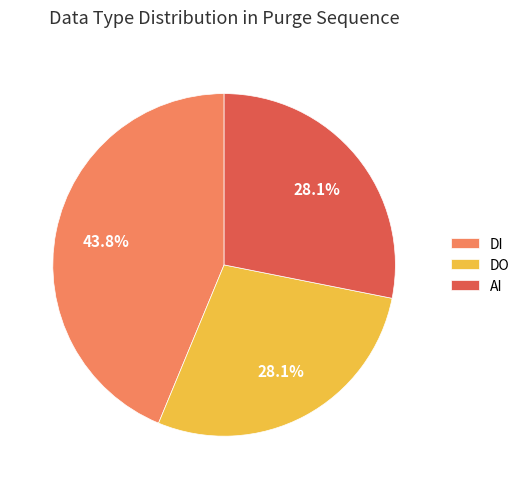

Which category has the biggest portion of the pie?

DI